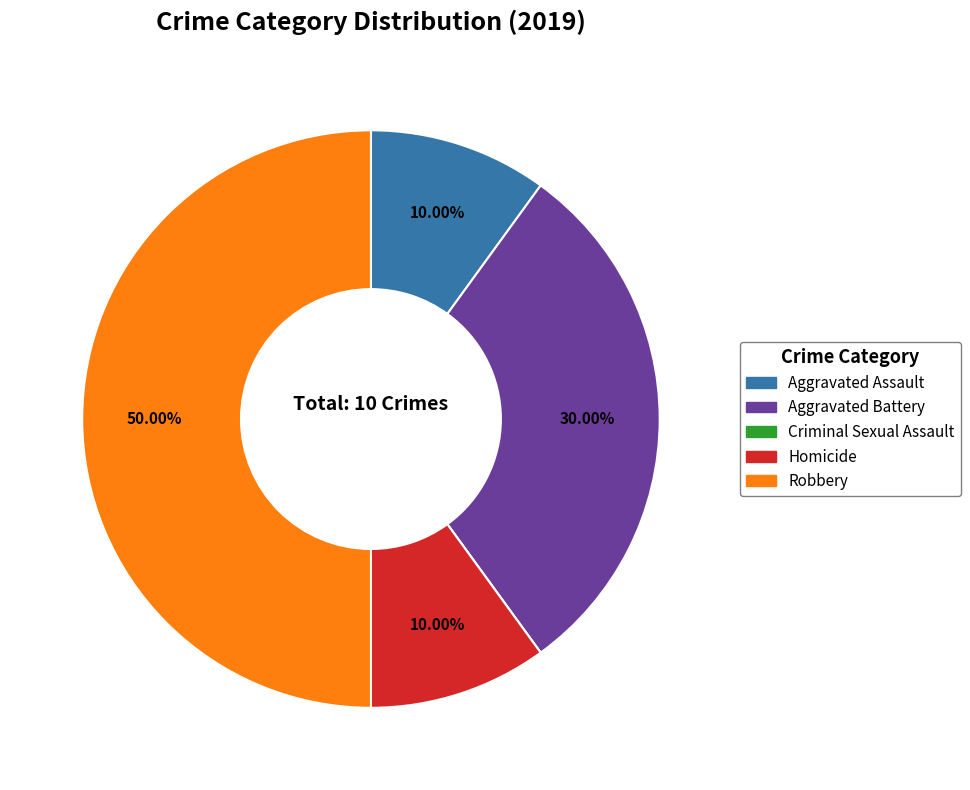

Which slice is the largest?

Robbery